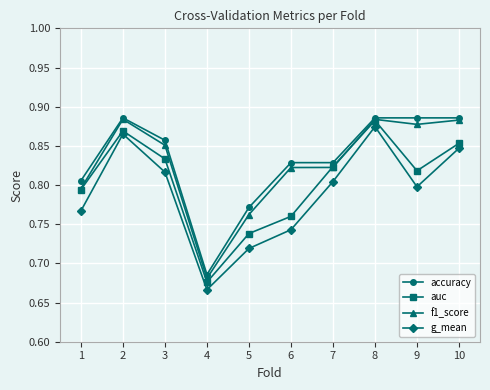

True or false: auc has more than 0 interior local peaks.

True